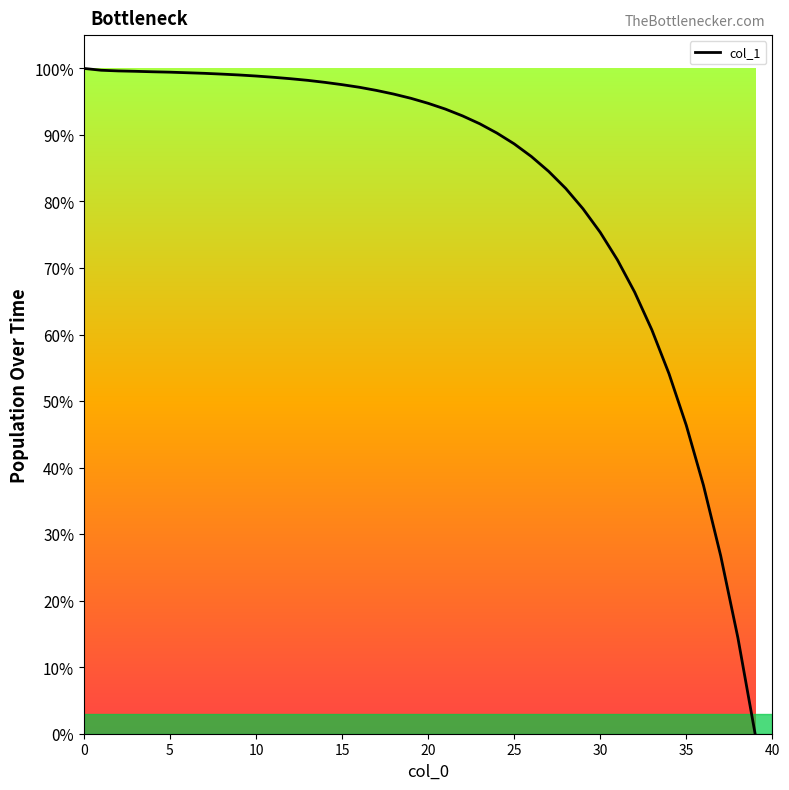

What is the difference between the maximum and minimum values?

100.0